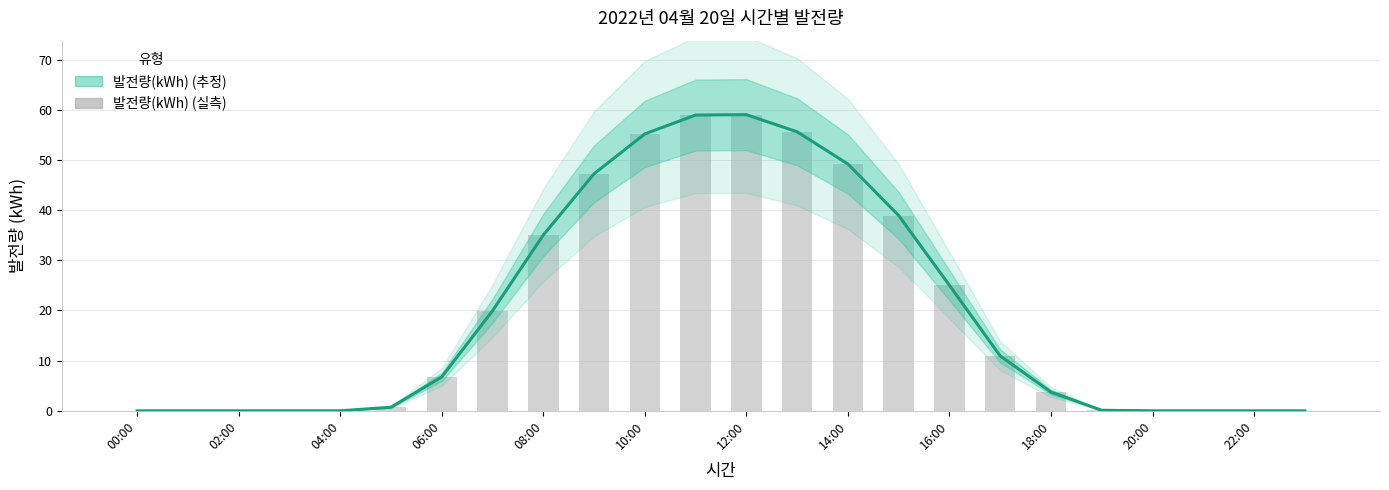

True or false: 발전량(kWh) has a value of 0.0 at 02:00.

True